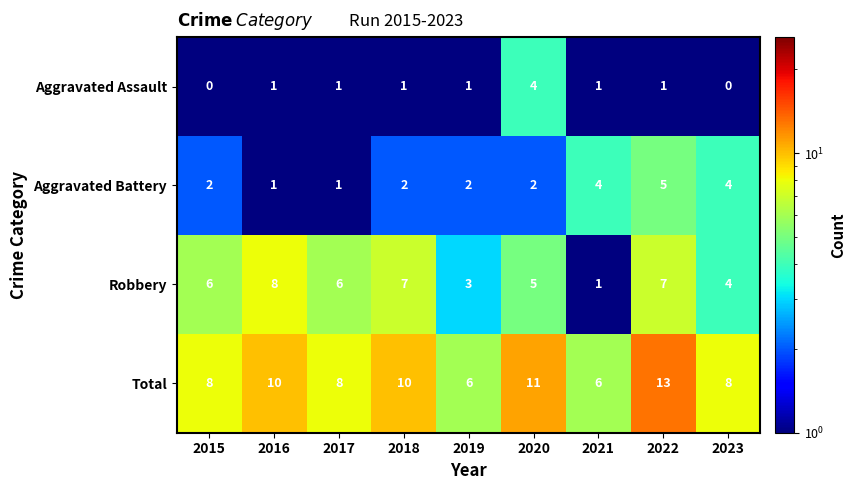

Is it true that Total equals 14 at 2017?

False